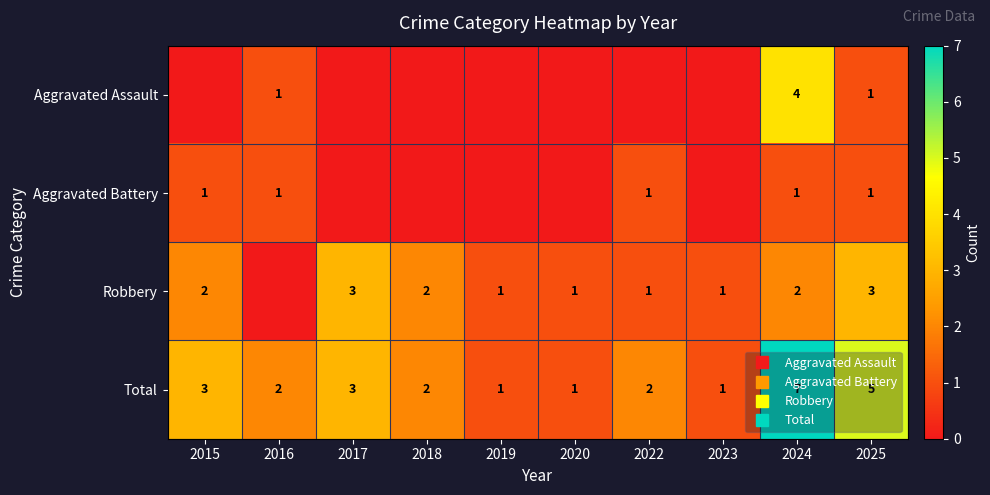

Rank the series at 2018 from lowest to highest value.

Aggravated Assault, Aggravated Battery, Robbery, Total